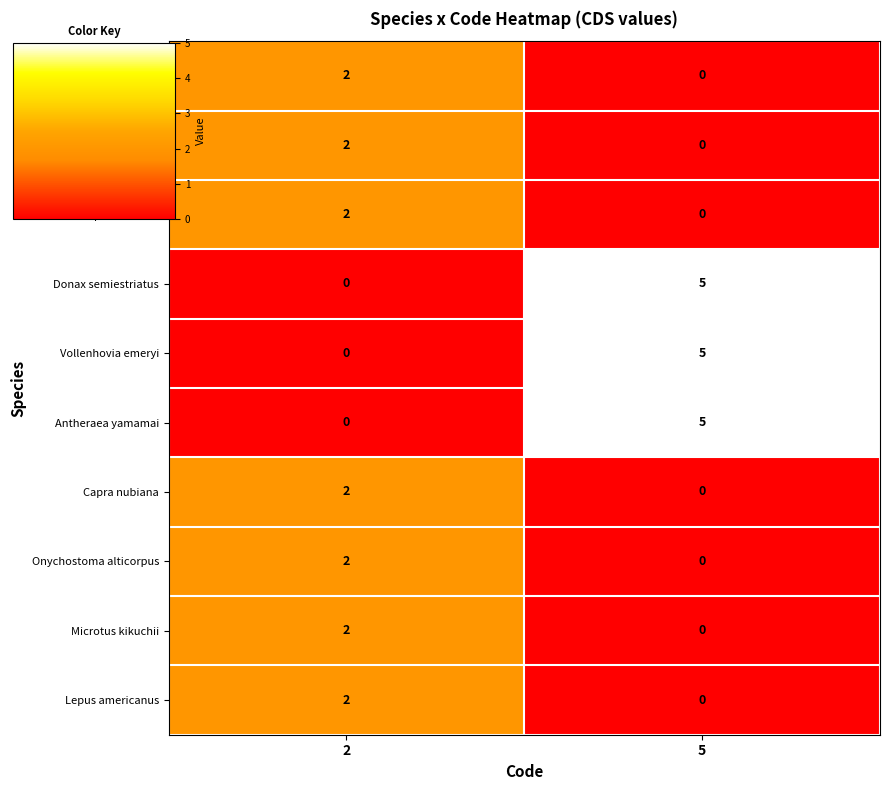

What is the greatest value displayed?

5